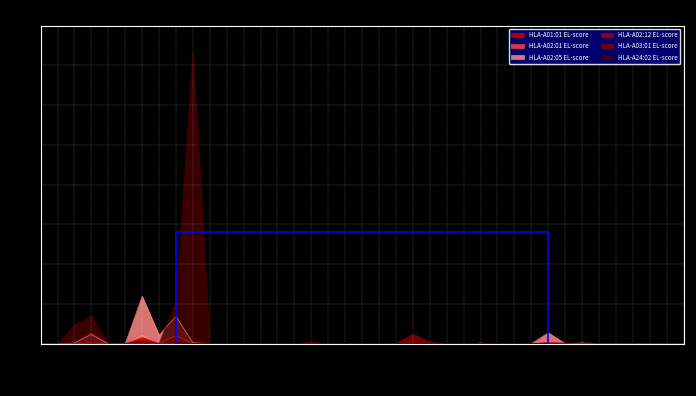

Between FPTHPCMNGL and AFREGEEXVX, which series saw the biggest shift?

HLA-A02:05 EL-score